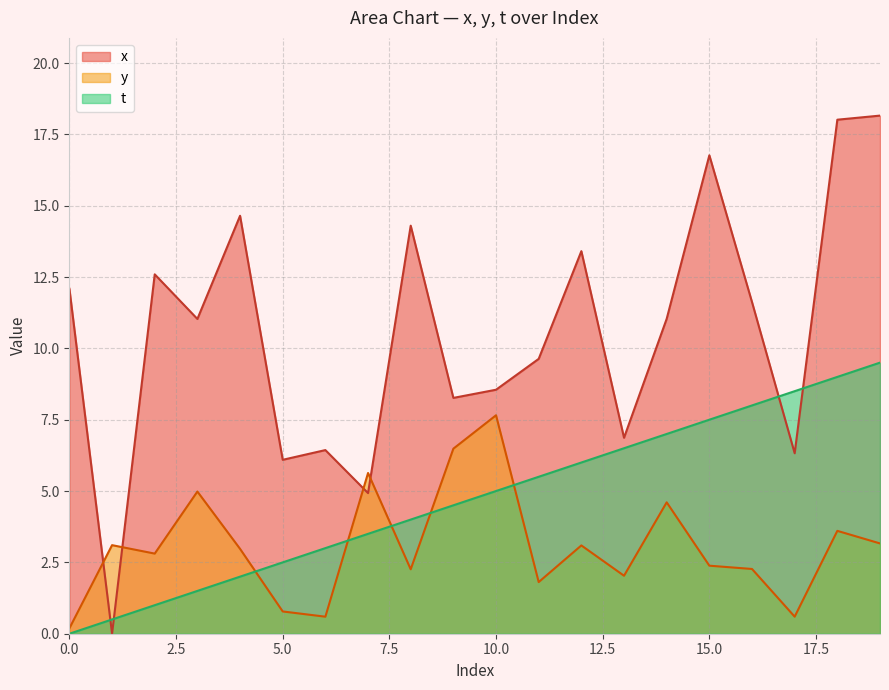

True or false: x has more than 1 interior local peaks.

True